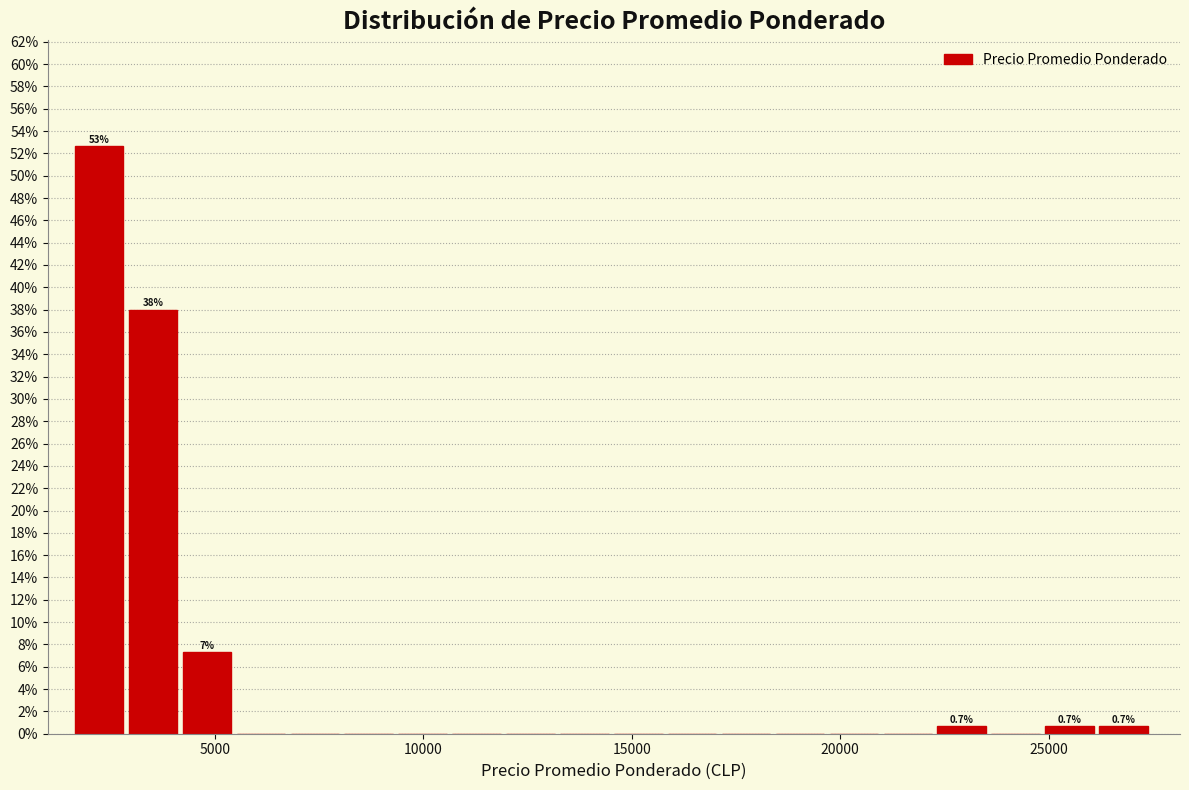

Around what value on the x-axis is the tallest bar? Give the approximate position of its centre, as read against the axis.

2000